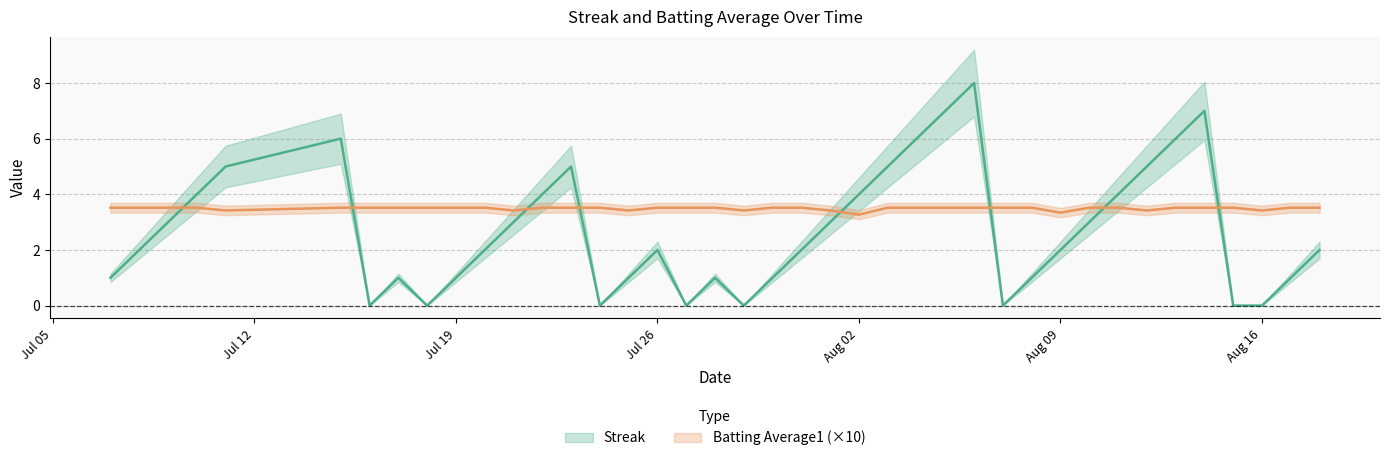

What is the label of the 2nd point from the right?

2010-08-17